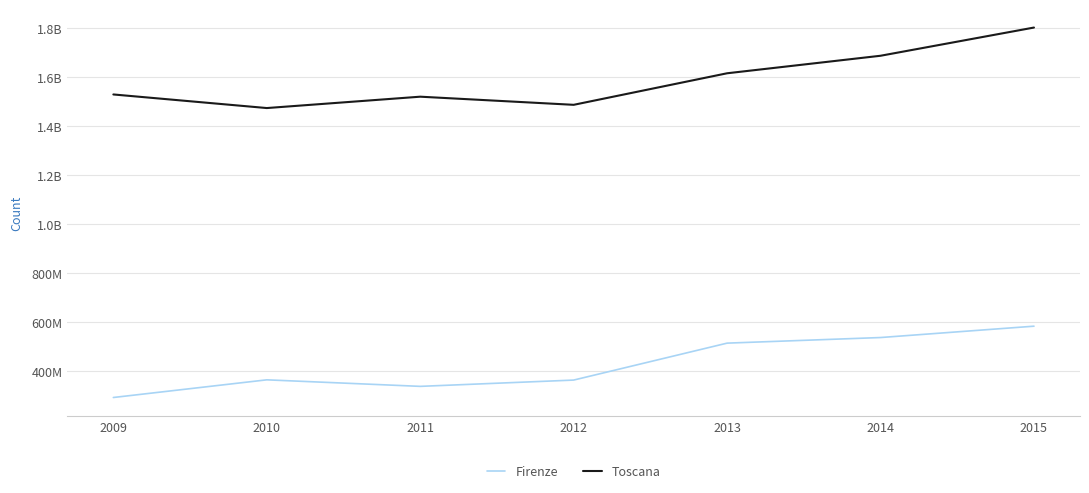

The value of Firenze at 2014 is 765880663. True or false?

False